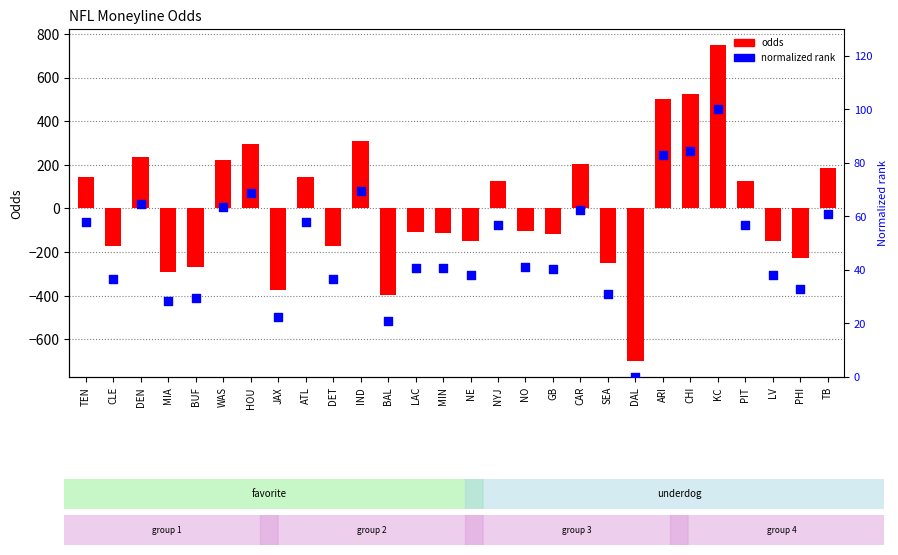

What are all the series names shown in the legend?

odds, normalized rank